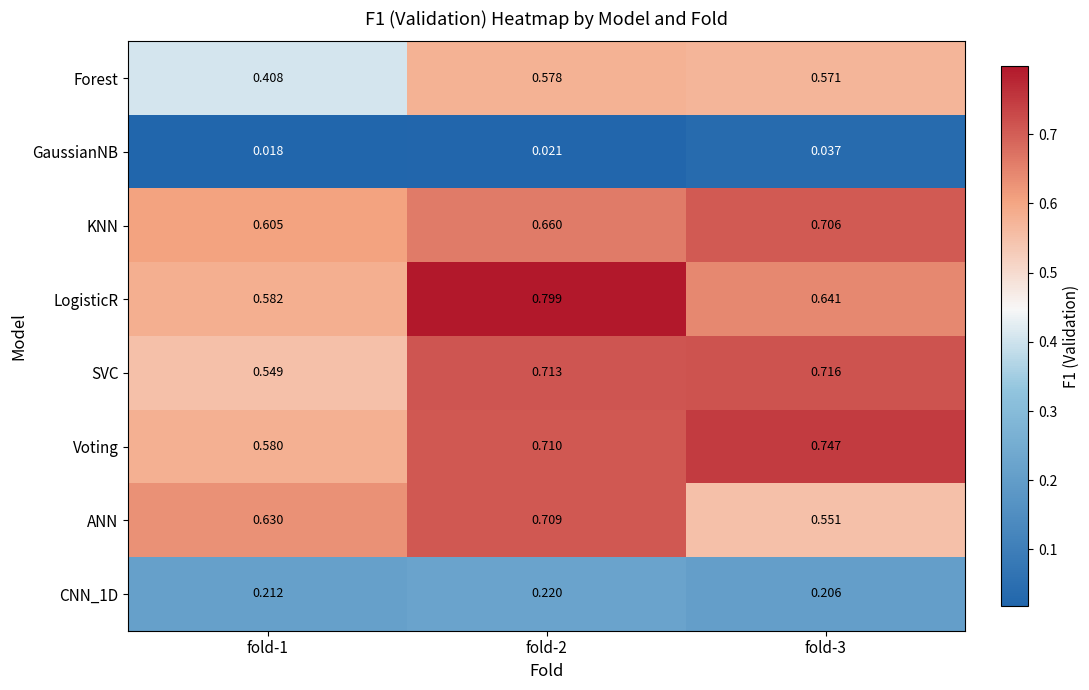

Rank the series by their maximum value, from highest to lowest.

LogisticR, Voting, SVC, ANN, KNN, Forest, CNN_1D, GaussianNB